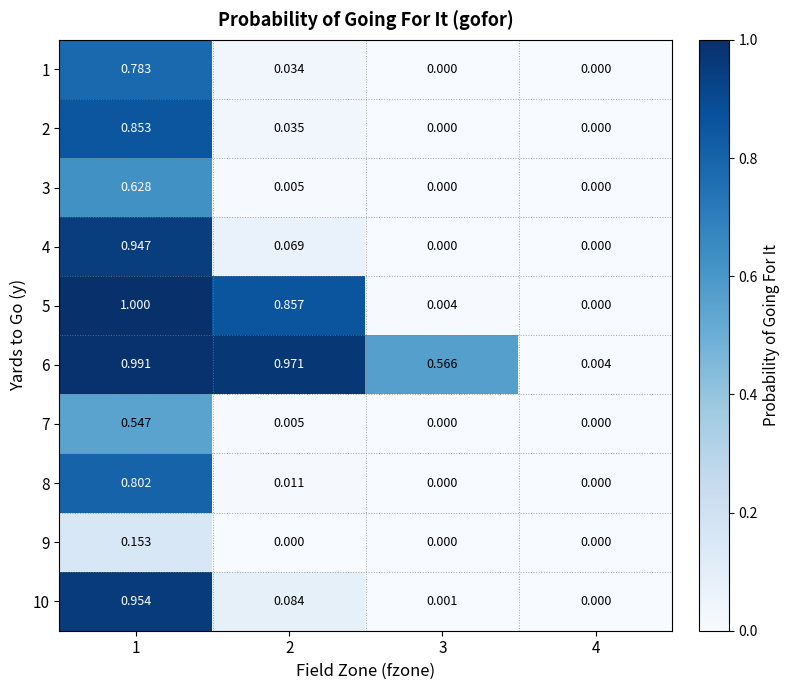

Count the number of data series in this chart.

10